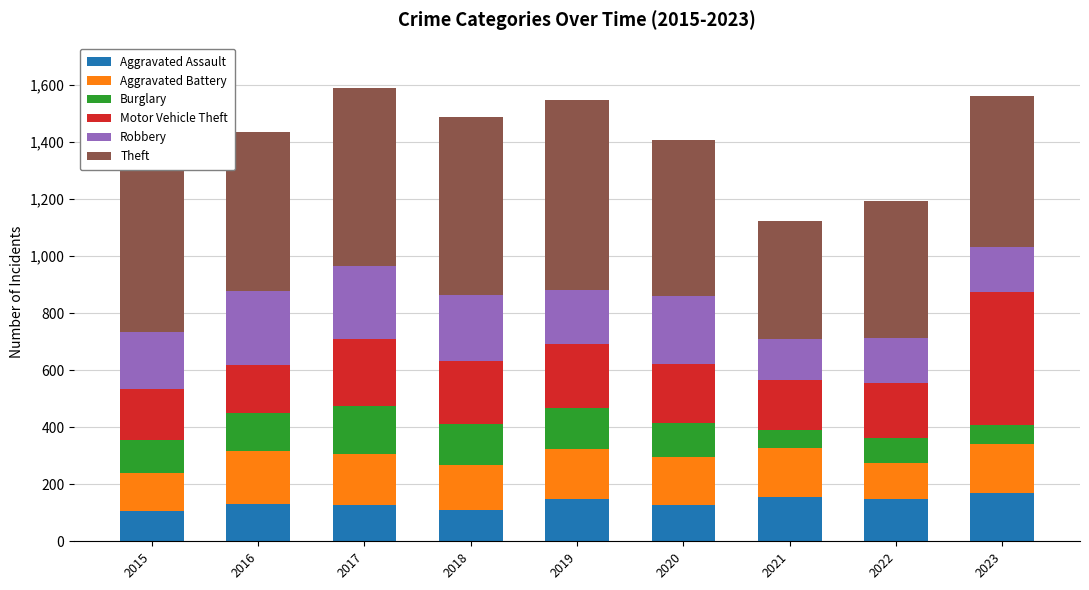

What is the lowest value of the Aggravated Assault series?

106